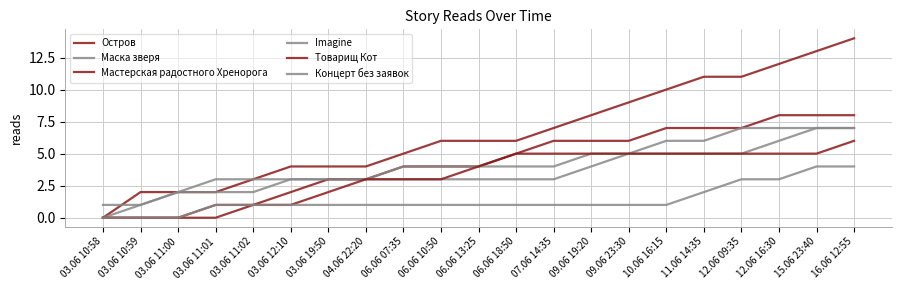

True or false: Мастерская радостного Хренорога has a value of 7 at 11.06 14:35.

True